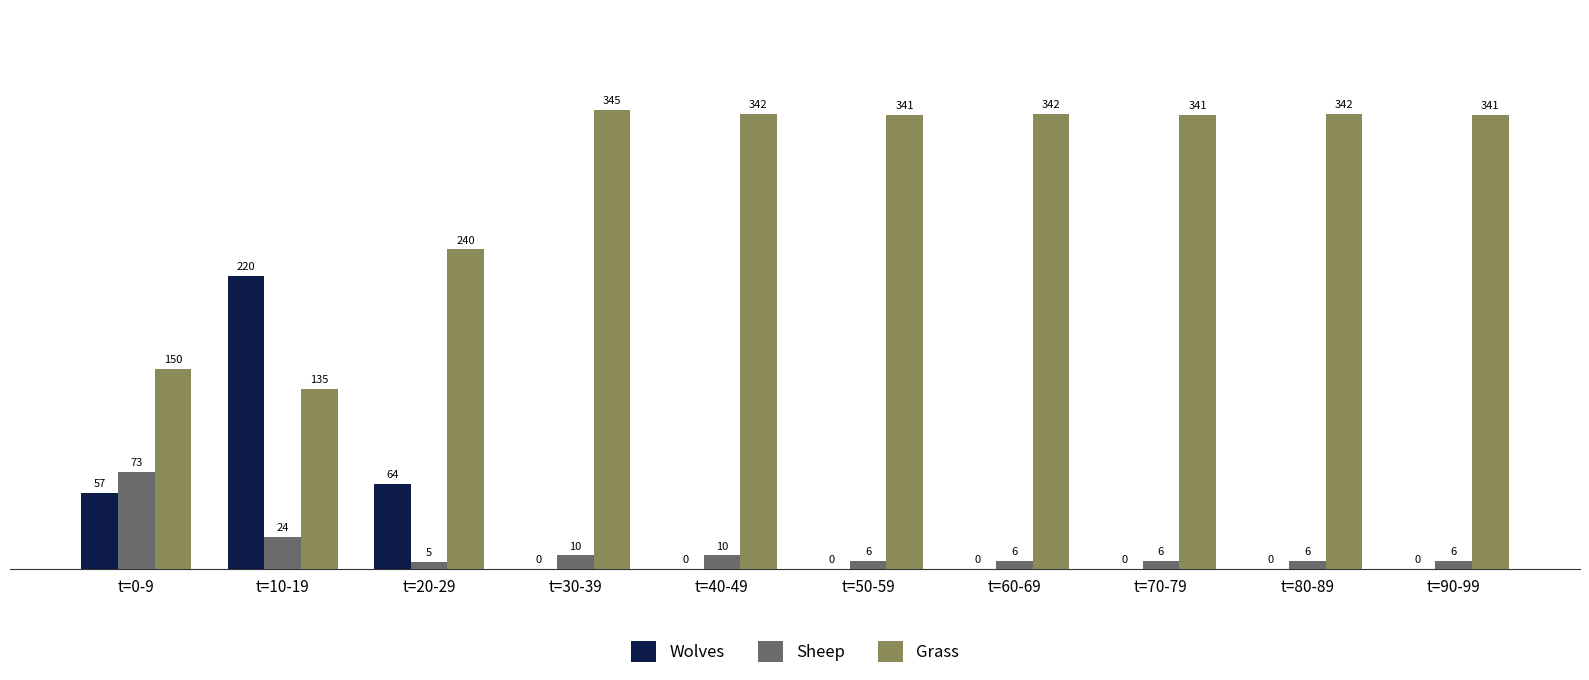

The Wolves series shows 130 at t=50-59. True or false?

False